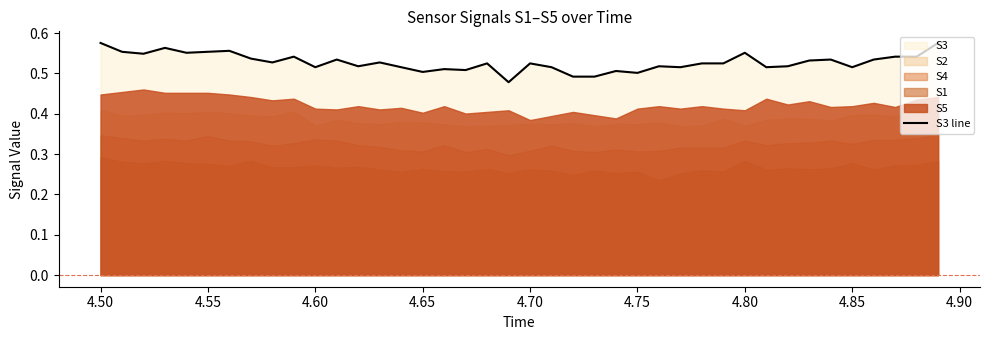

The S3 line series shows 0.1 at 4.75. True or false?

False